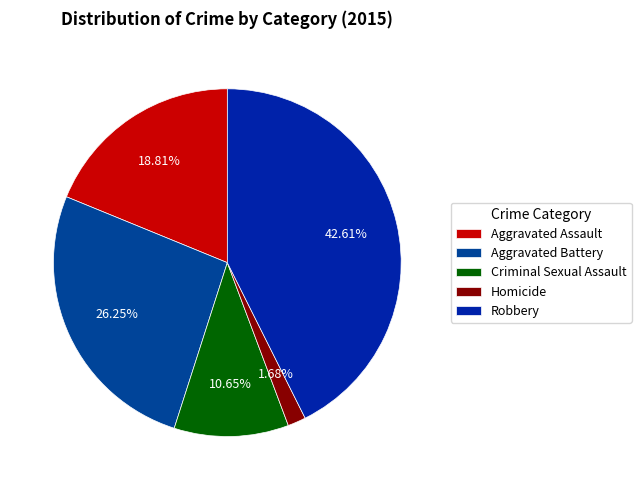

Is there a majority slice in this chart?

No